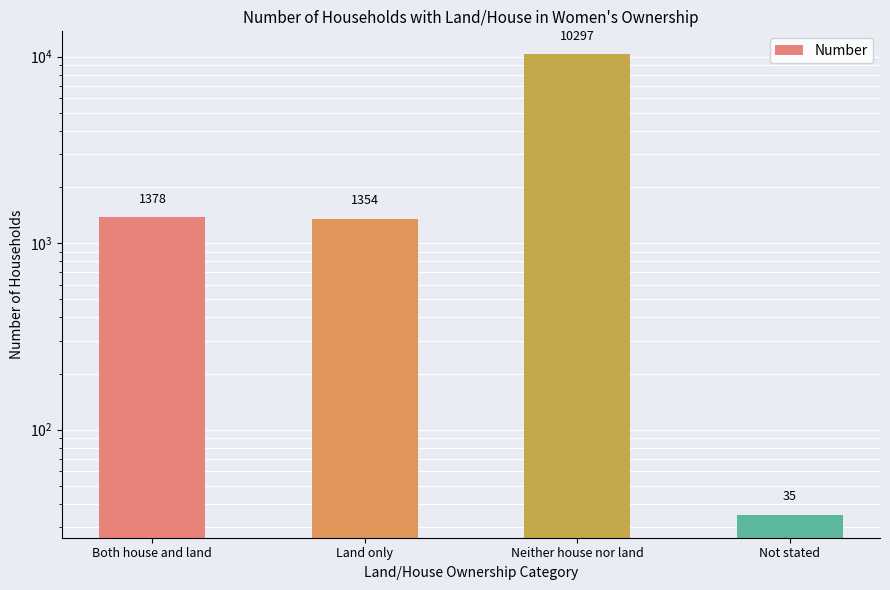

Read the value at Both house and land.

1378